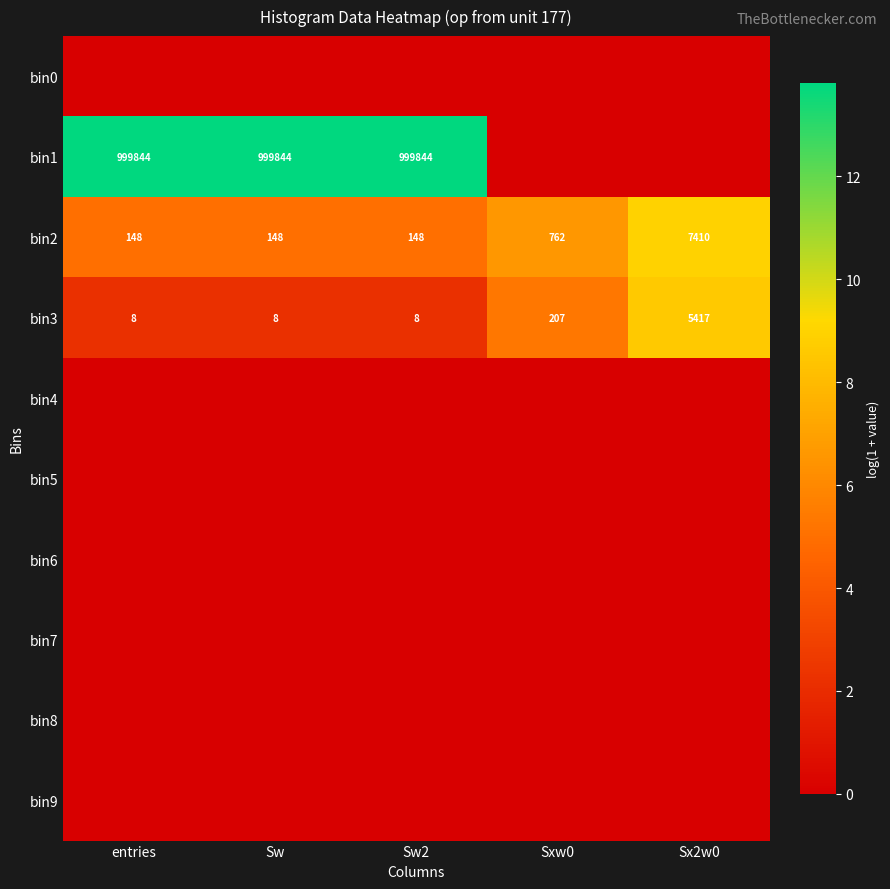

At how many categories does at least one series exceed 6?

5